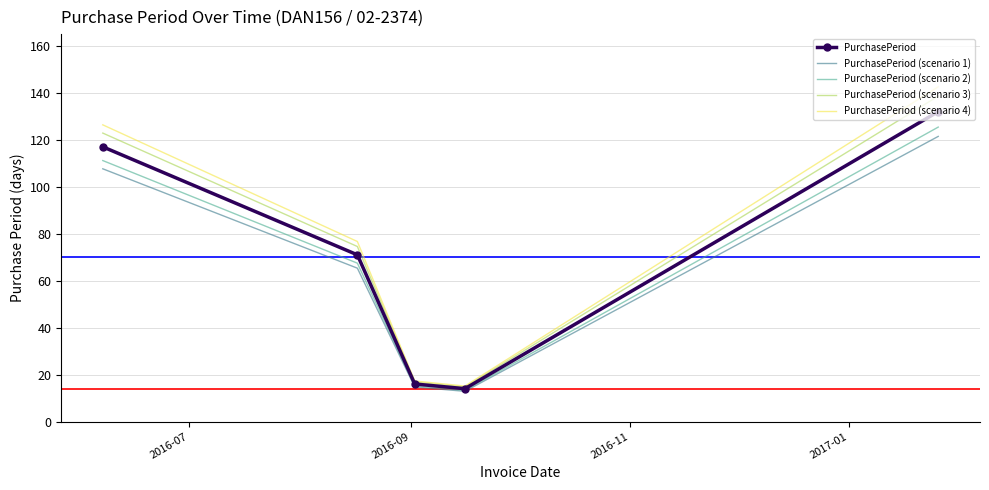

Which series has the largest range (max minus min)?

PurchasePeriod (scenario 4)